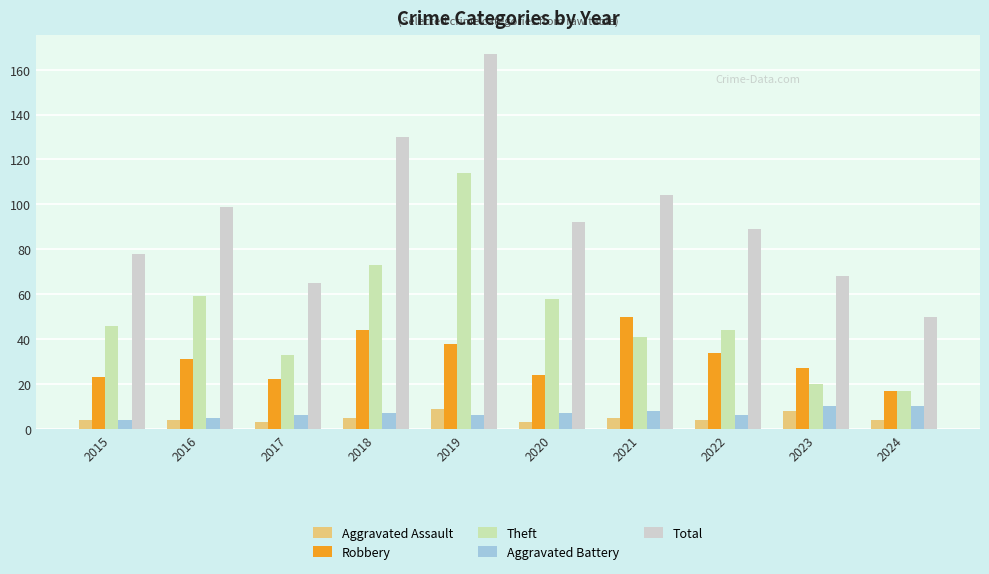

What is the lowest value of the Robbery series?

17